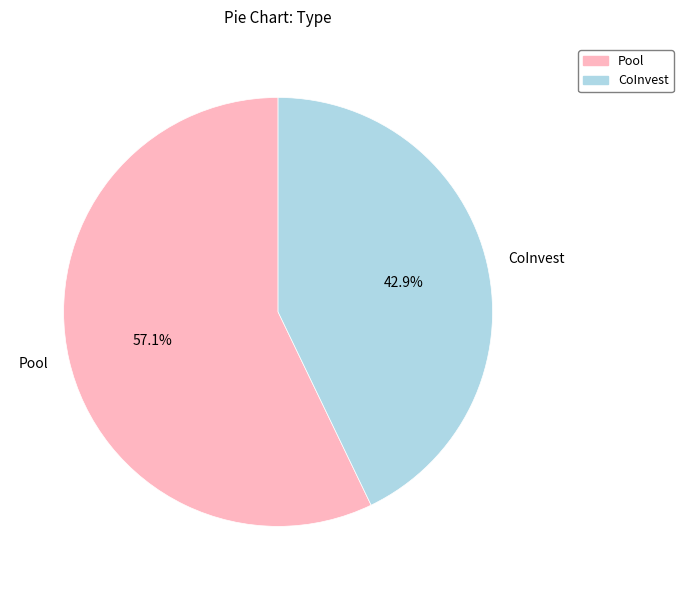

Combined, what portion of the pie is Pool and CoInvest?

100.0%